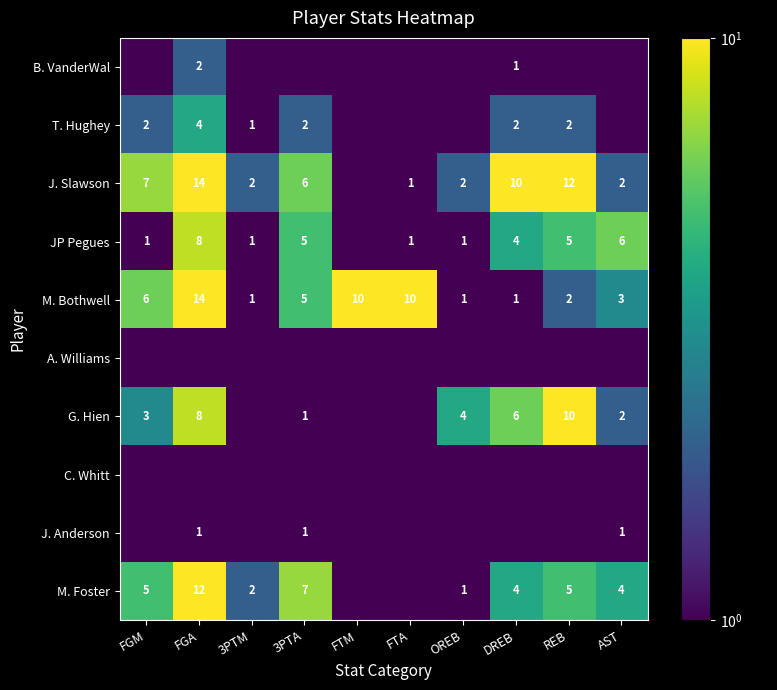

At which label does M. Bothwell first exceed 5?

FGM